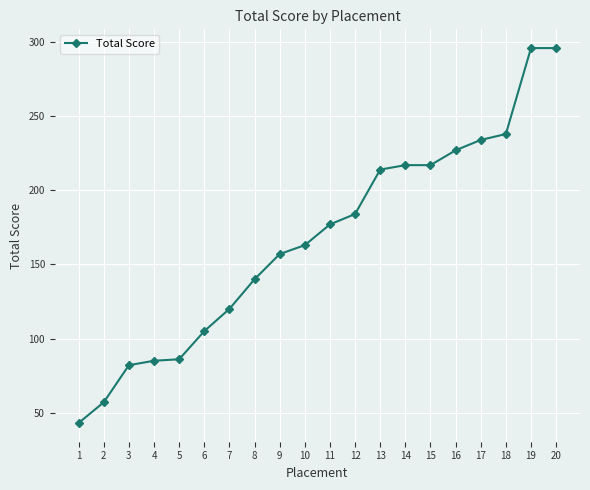

What is the smallest value displayed?

43